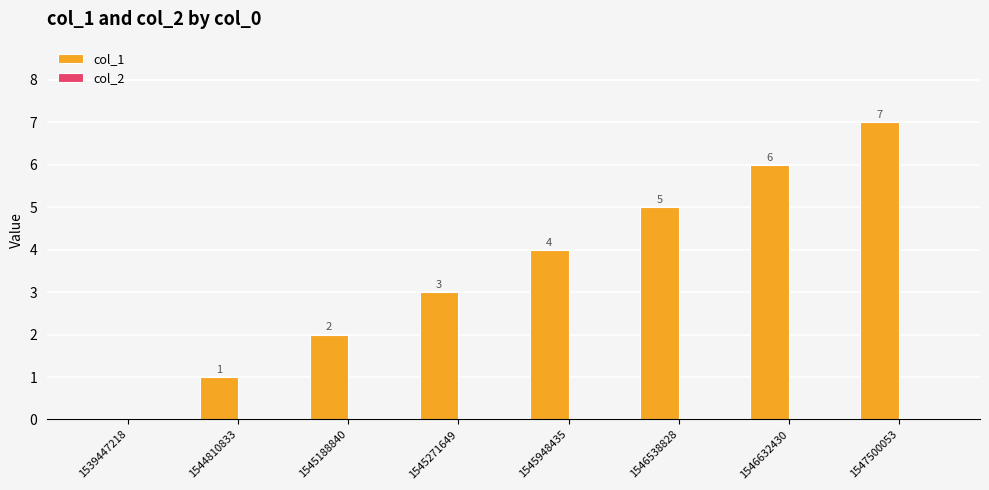

At which category does the chart reach its peak across all series?

1547500053